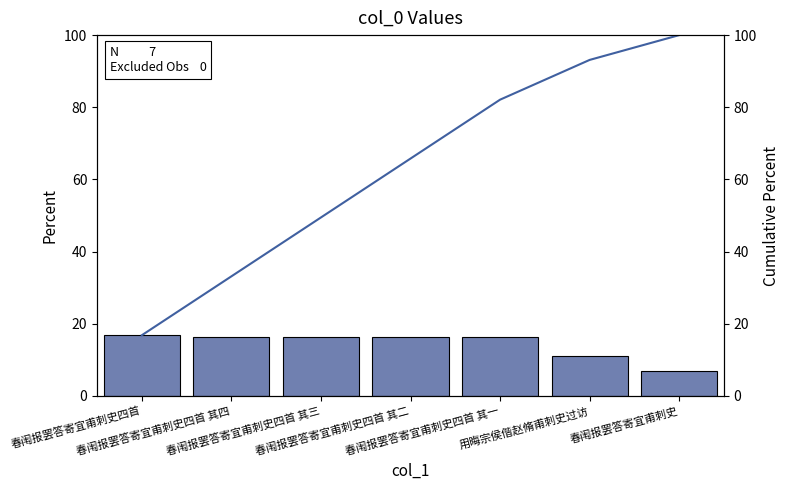

The col_0 series shows 26.4 at 春闱报罢答寄宜甫刺史四首 其二. True or false?

False